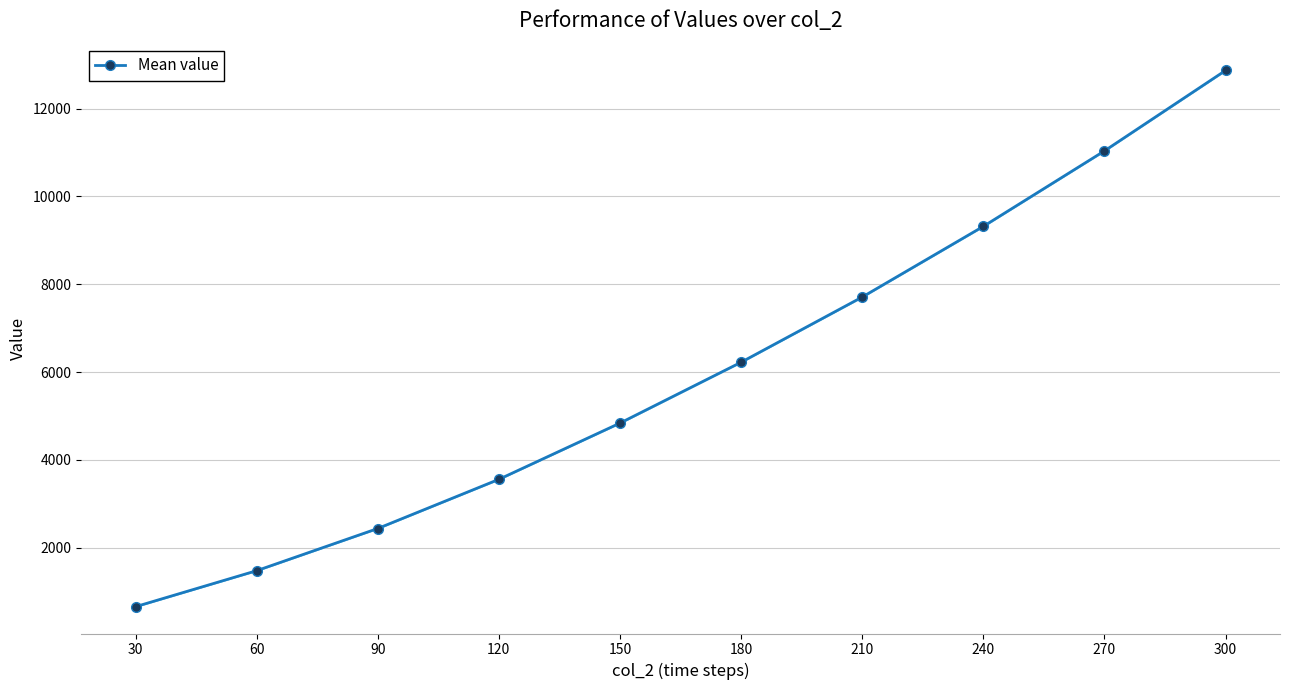

At which label is the value closest to 6762?

180